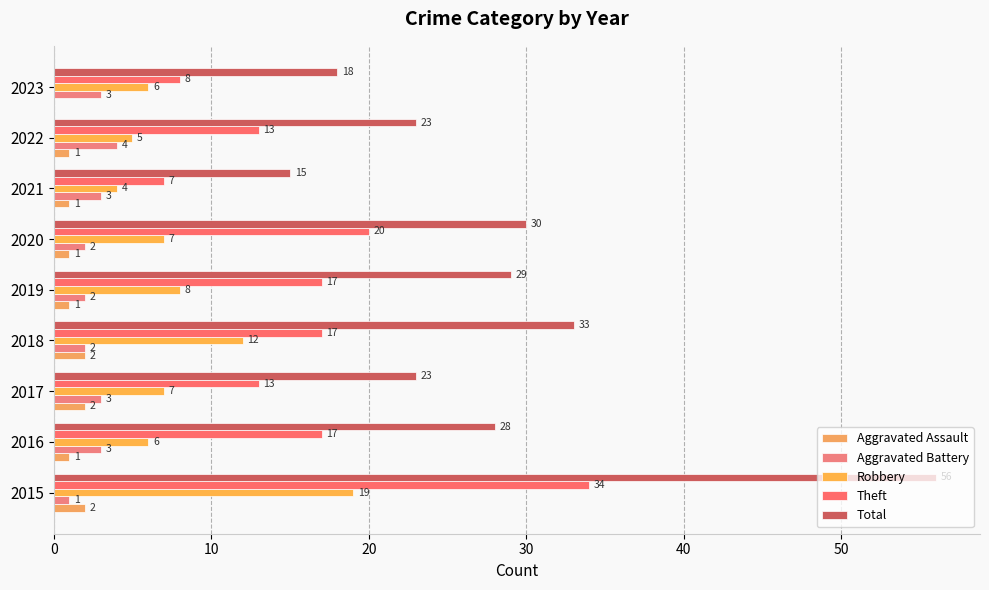

Count the number of categories in the chart.

9